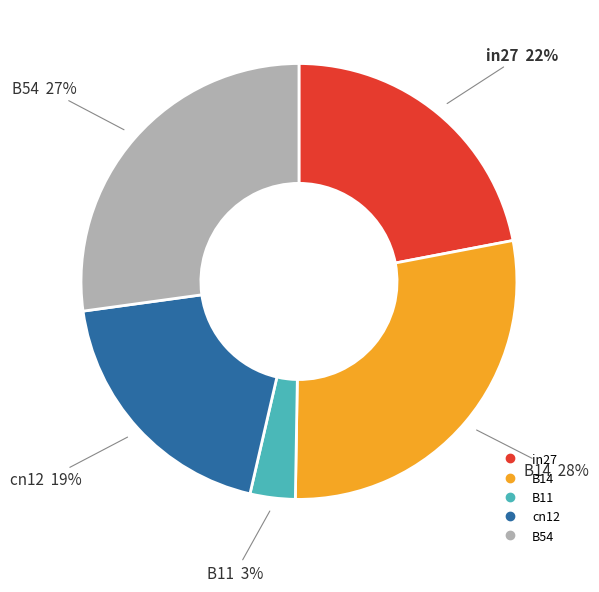

How many segments does this pie chart have?

5